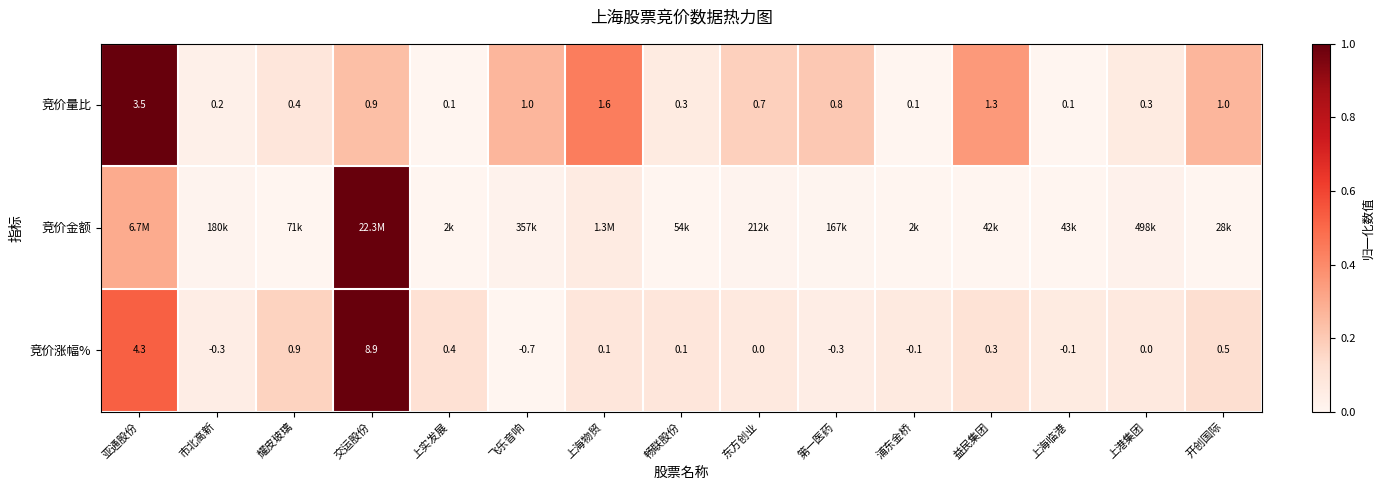

At which label does 竞价量比 reach its peak?

亚通股份